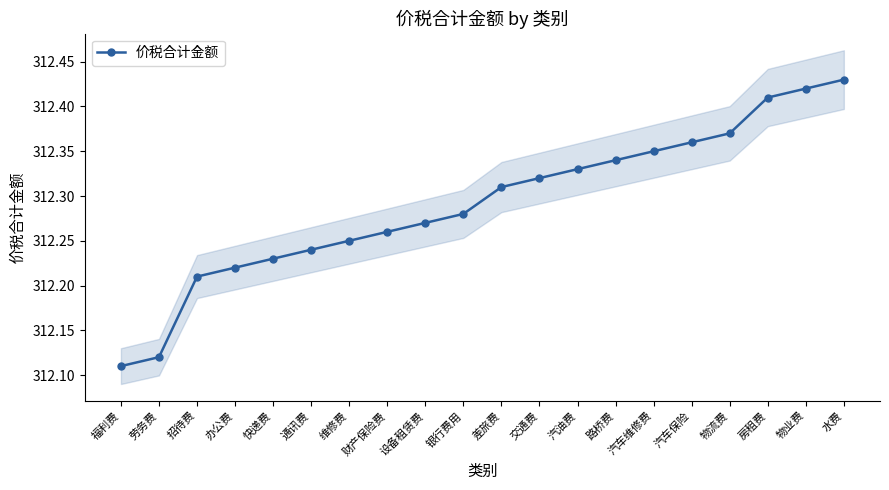

How many lines are shown in the chart?

1